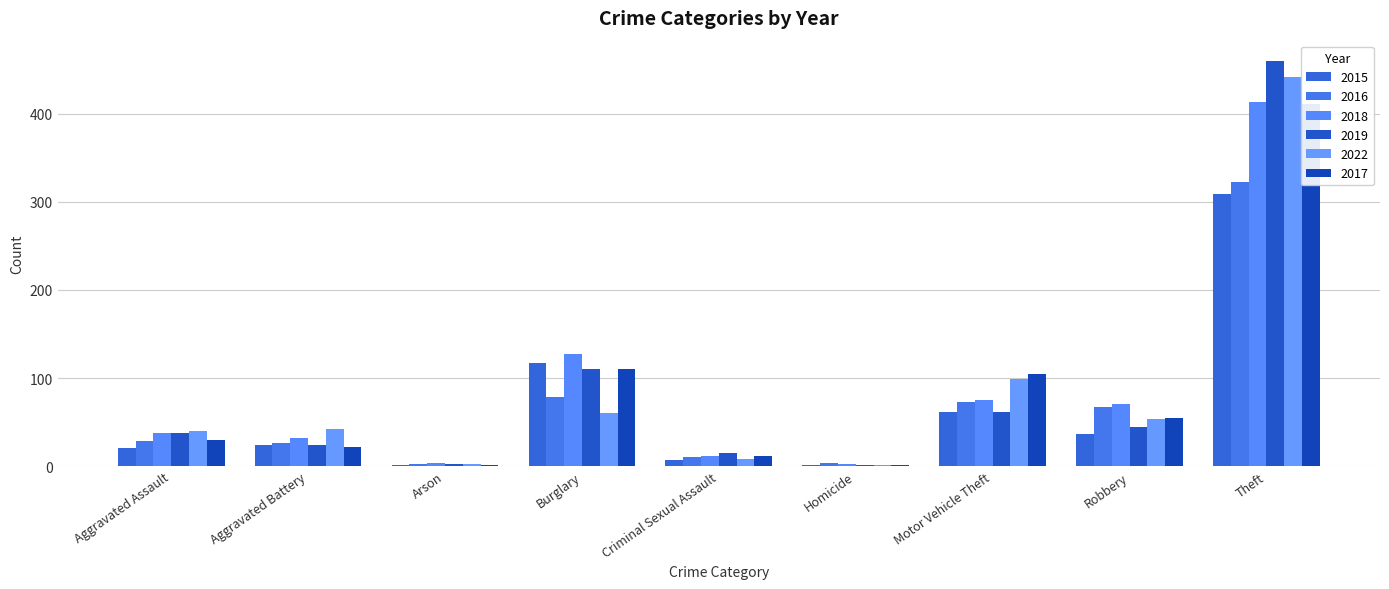

What is the difference between the maximum and second lowest values in the 2018 series?

409